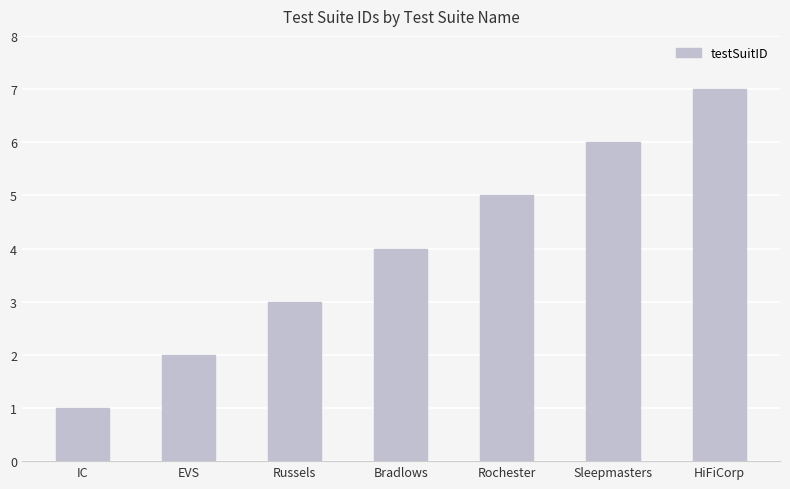

What position from the right is Bradlows?

4